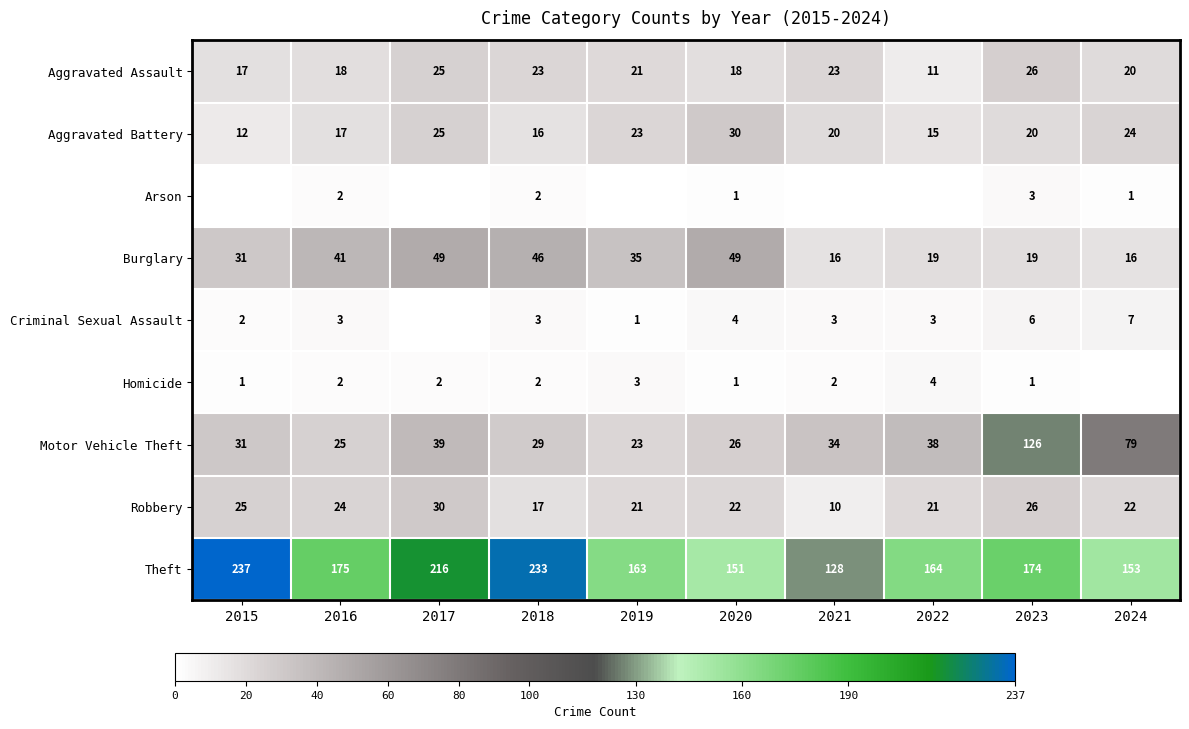

Is it true that Burglary equals 19 at 2022?

True